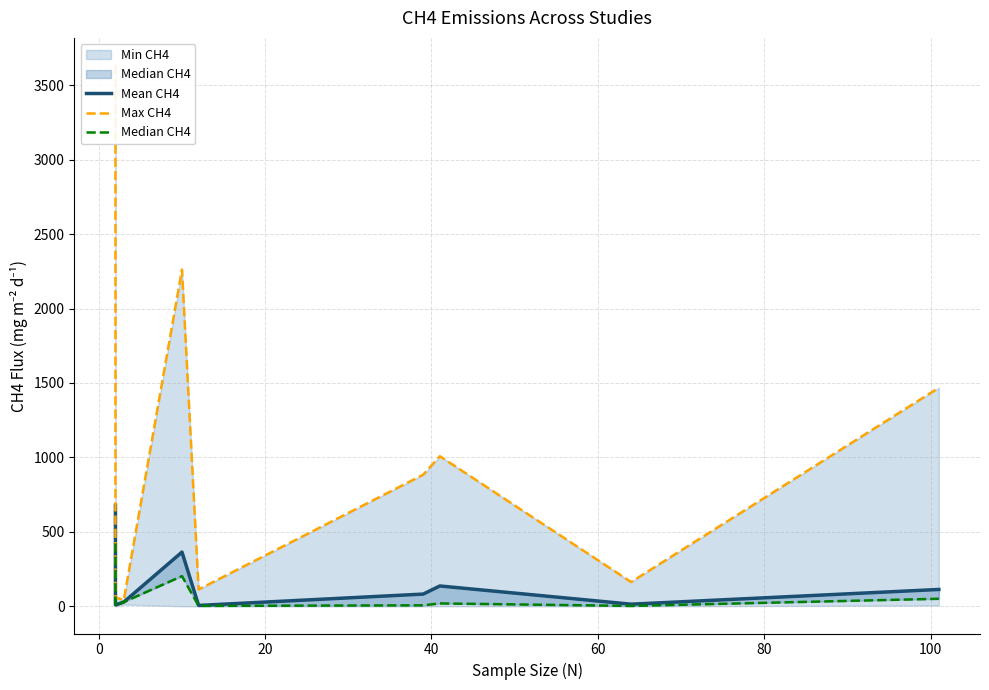

What is the difference between the second highest and second lowest values in the Median CH4 series?

200.0